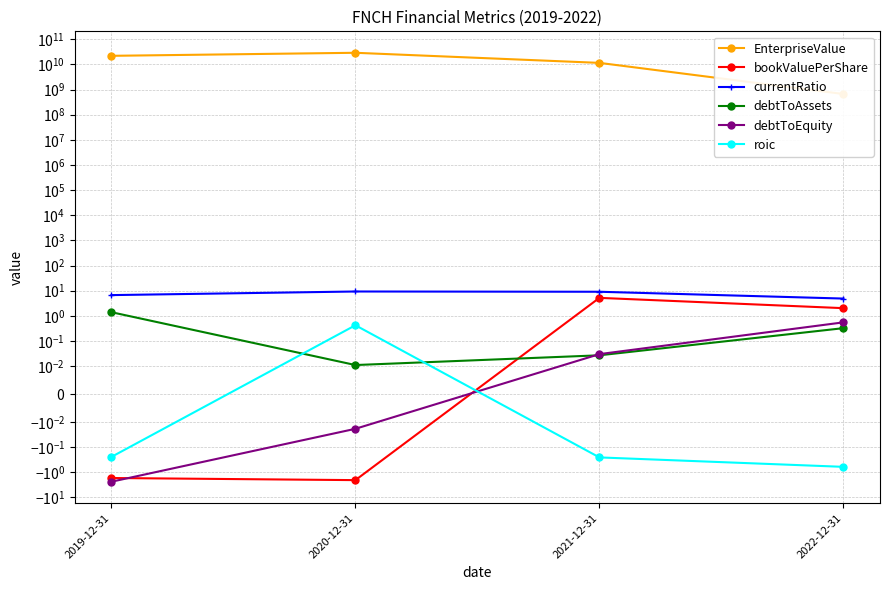

True or false: currentRatio has more than 1 interior local peaks.

False